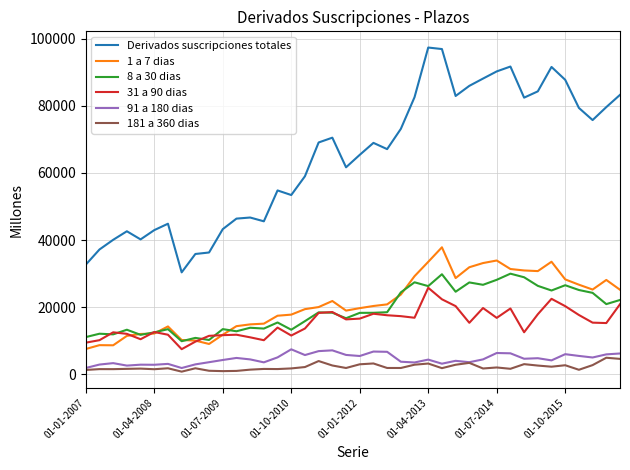

True or false: 91 a 180 dias and 8 a 30 dias cross at least once.

False